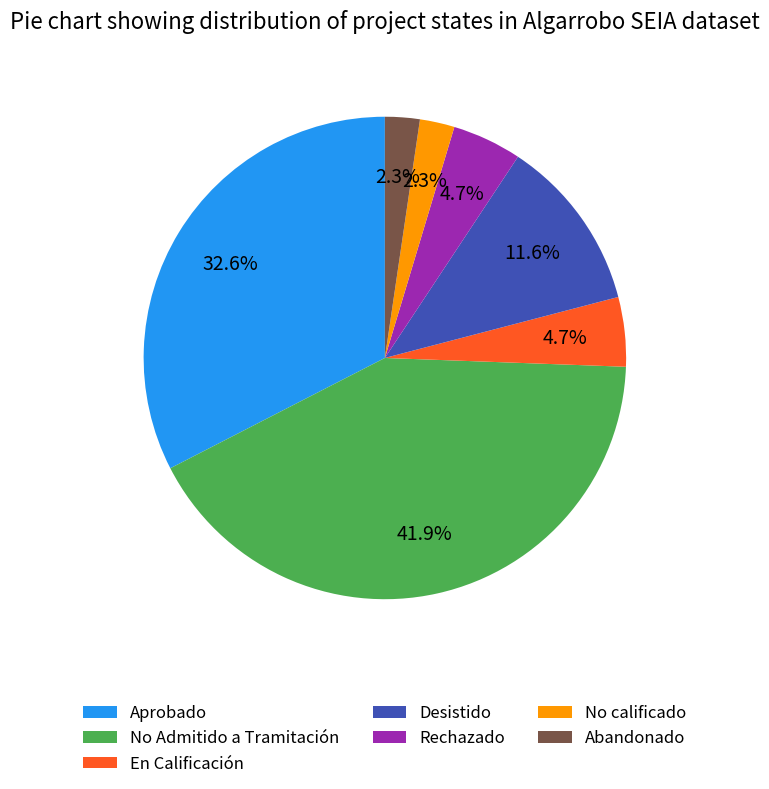

Combined, what portion of the pie is No calificado and Aprobado?

34.9%